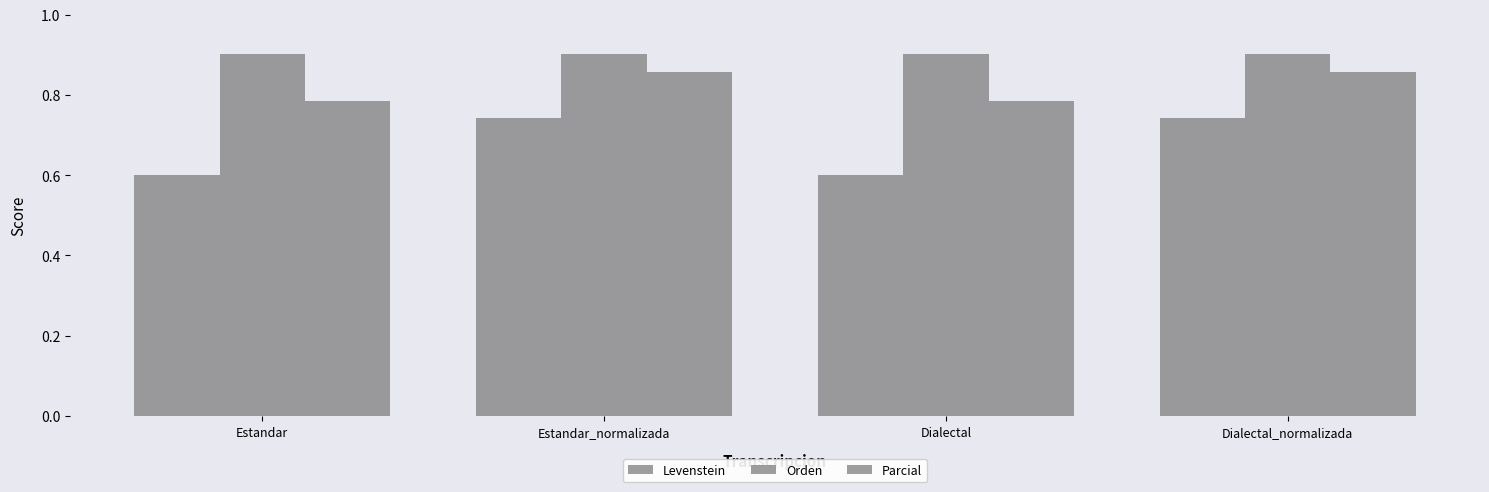

How many bars are there in total?

12